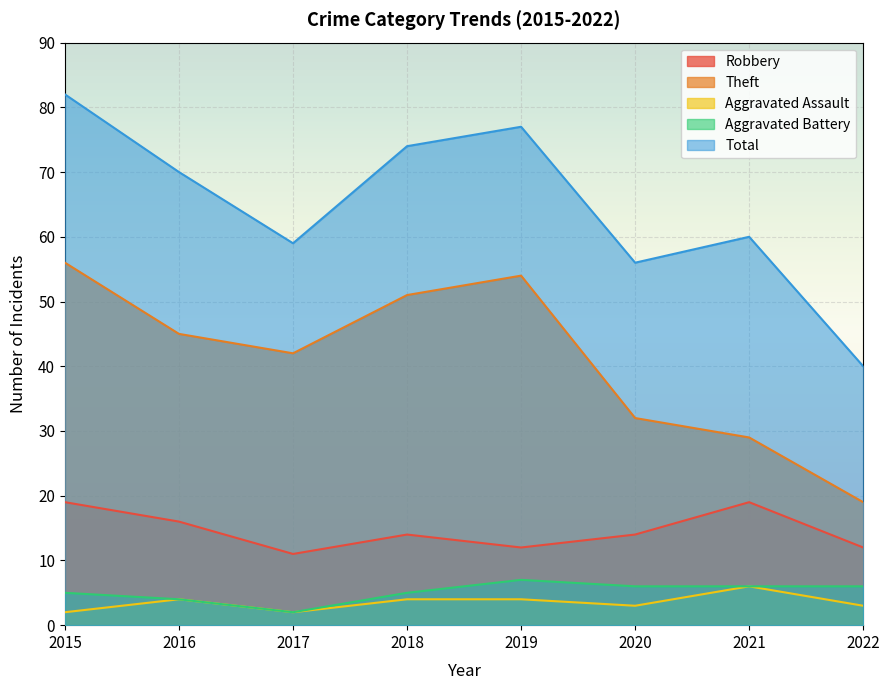

True or false: Aggravated Battery and Robbery cross at least once.

False